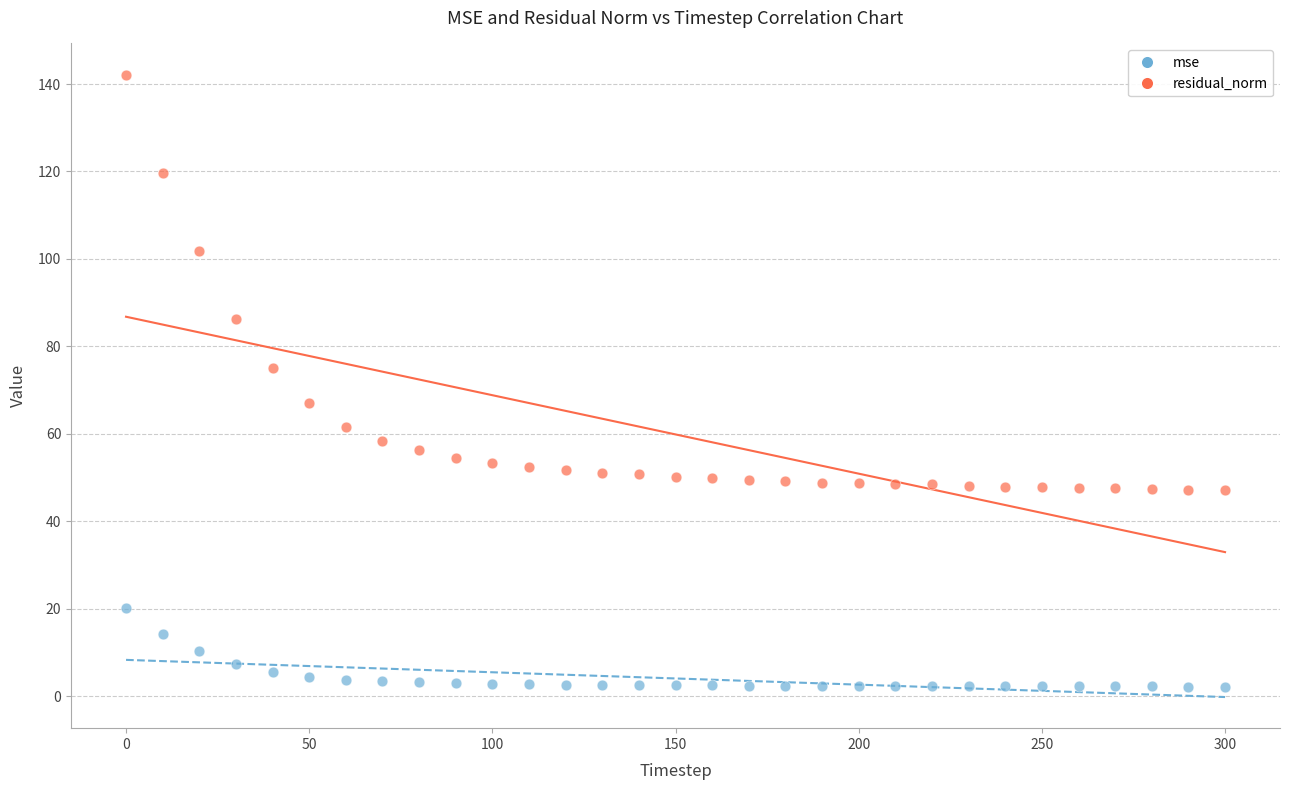

Which series reaches the maximum Y coordinate?

residual_norm